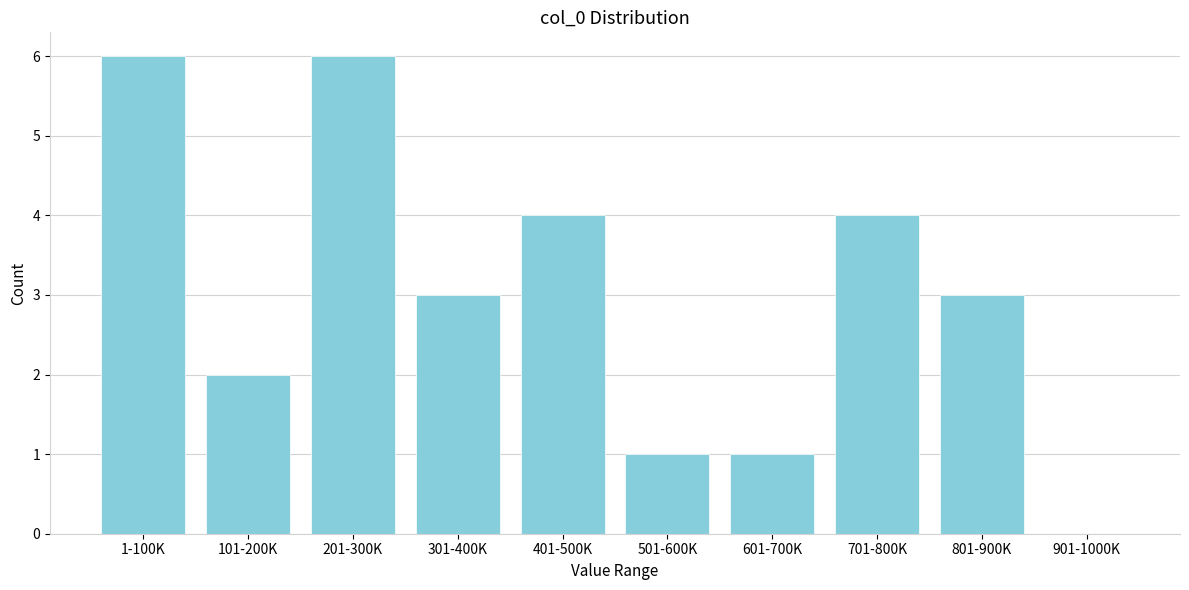

Reading left to right, list all the values displayed in this chart.

1-100K=6	101-200K=2	201-300K=6	301-400K=3	401-500K=4	501-600K=1	601-700K=1	701-800K=4	801-900K=3	901-1000K=0